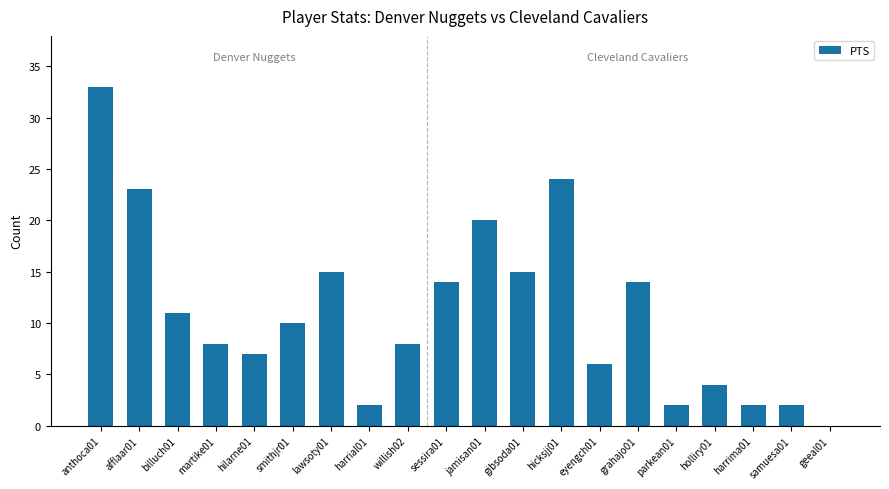

What is the sum of all values?

220